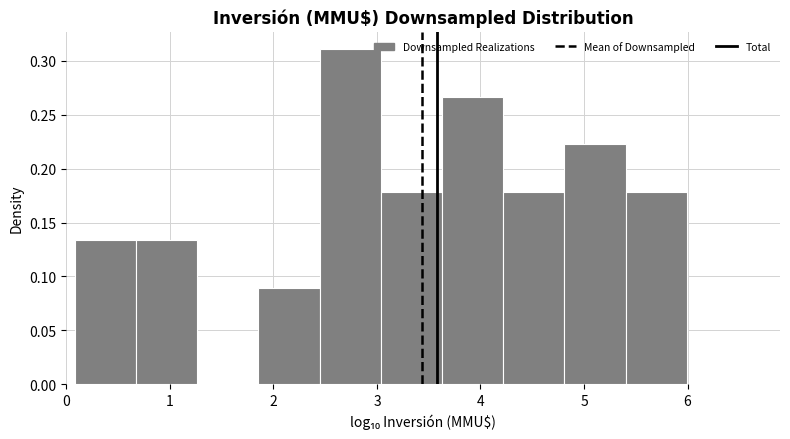

How tall is the bar that spans 2.4 to 3.0 on the x-axis? Neither the bar edges nor the heights are printed on the chart, so give them approximately, as read against the axes.

0.310